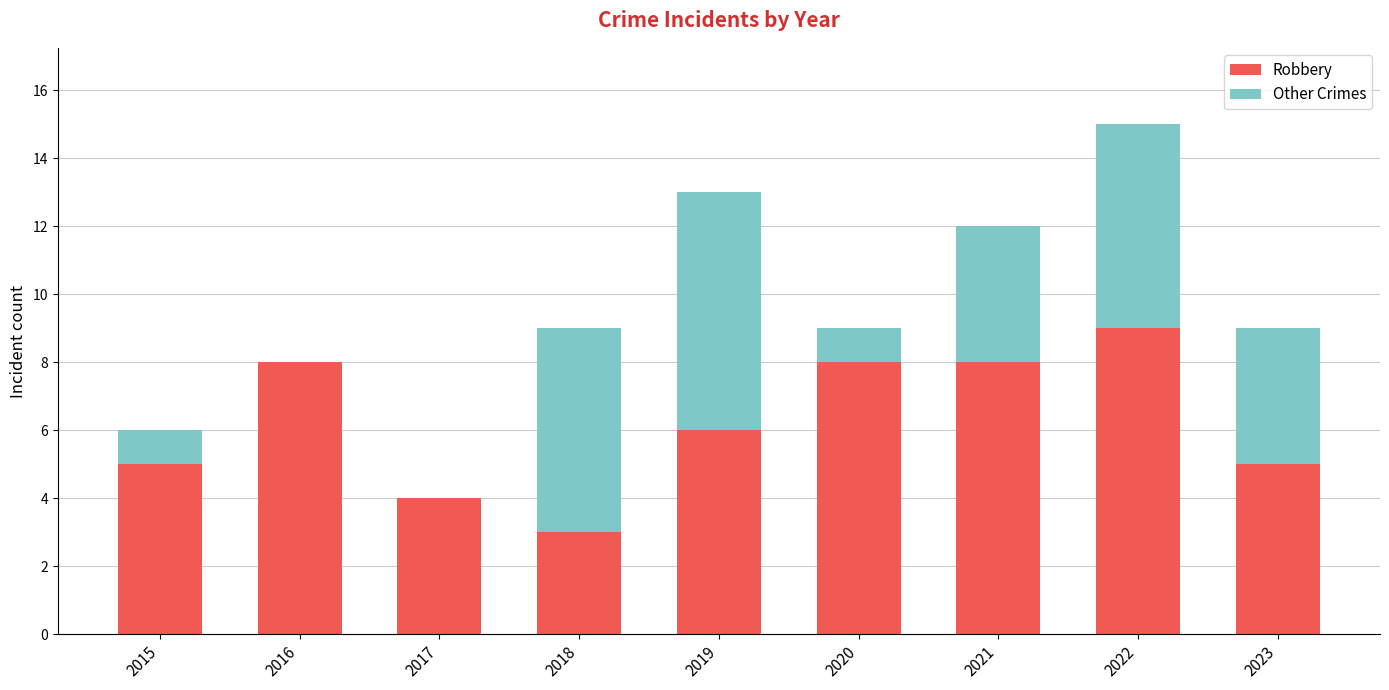

At which category is the sum across all series the highest?

2022